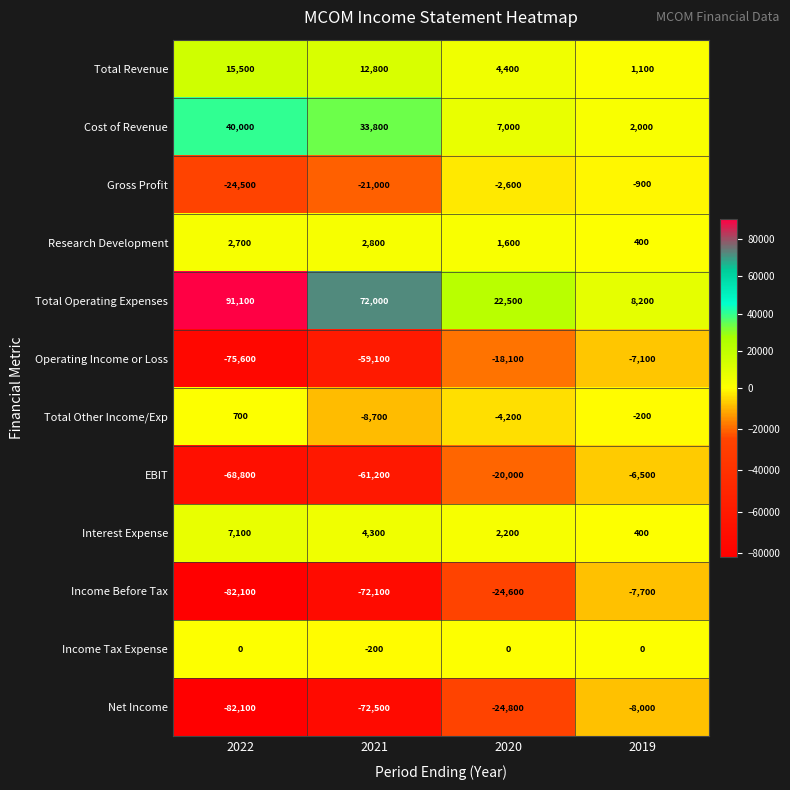

Which category has the lowest value across all series?

2022